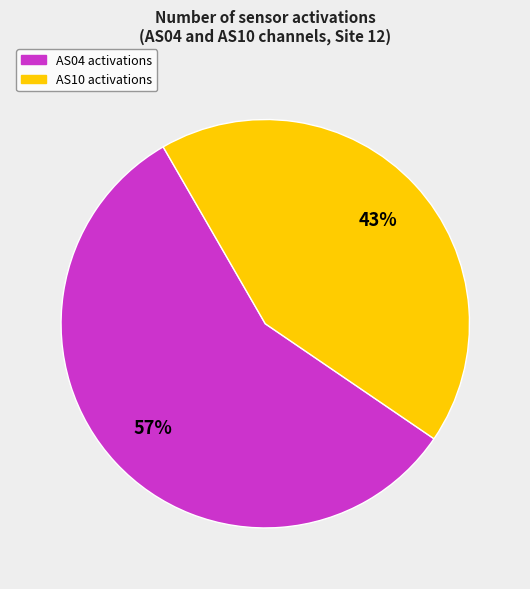

Is there a majority slice in this chart?

Yes